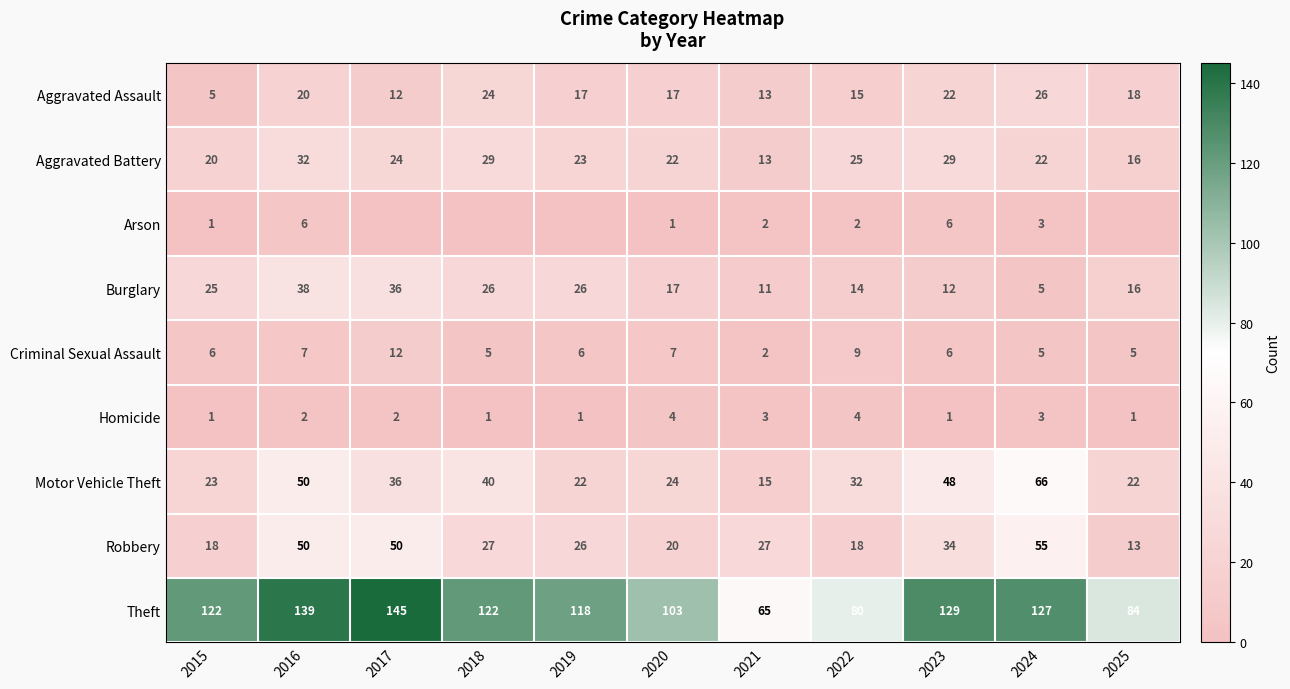

What is the difference between the second highest and minimum values in the Aggravated Assault series?

19